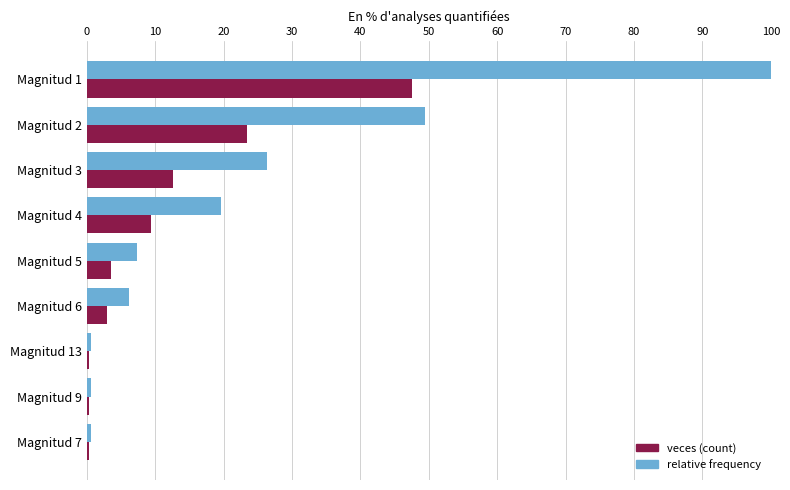

What is the total value across all series at Magnitud 5?

10.8